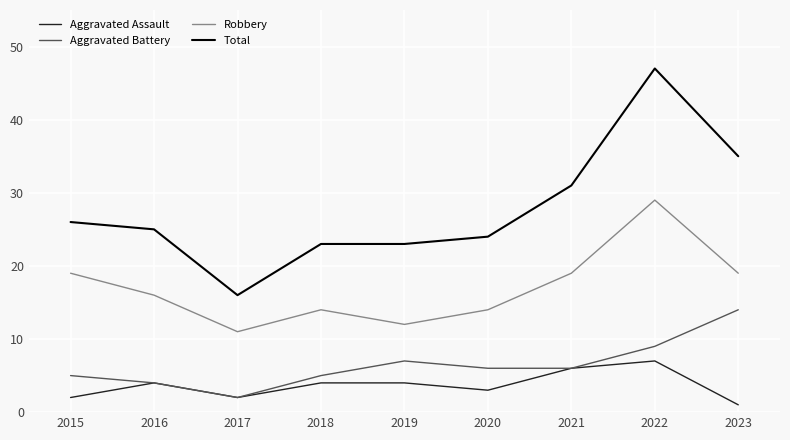

What is the spread (max minus min) of values at 2016?

21